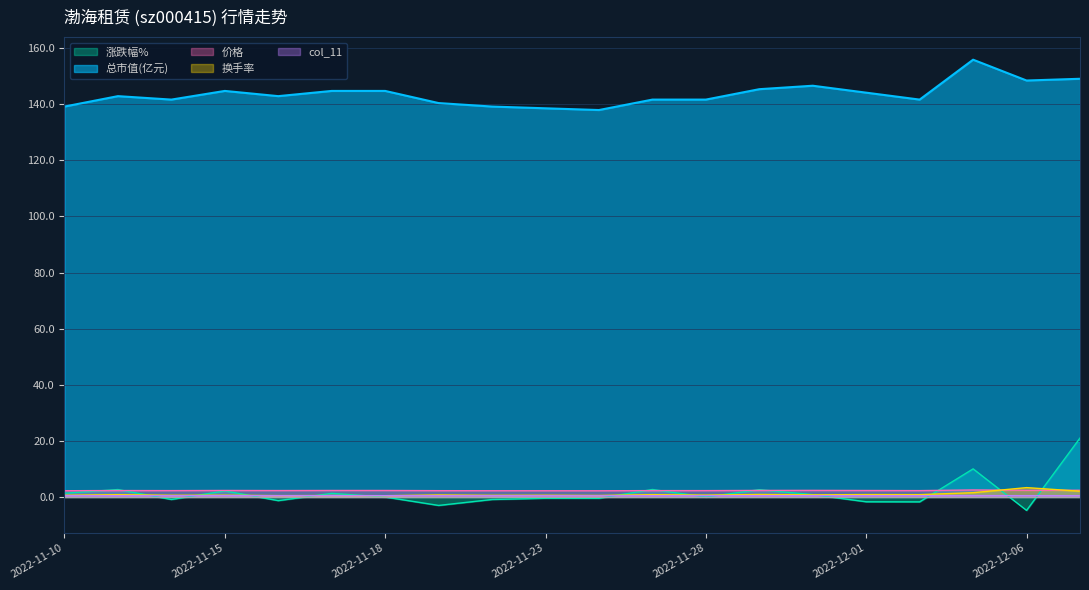

Which label corresponds to the largest value in the chart?

2022-12-05